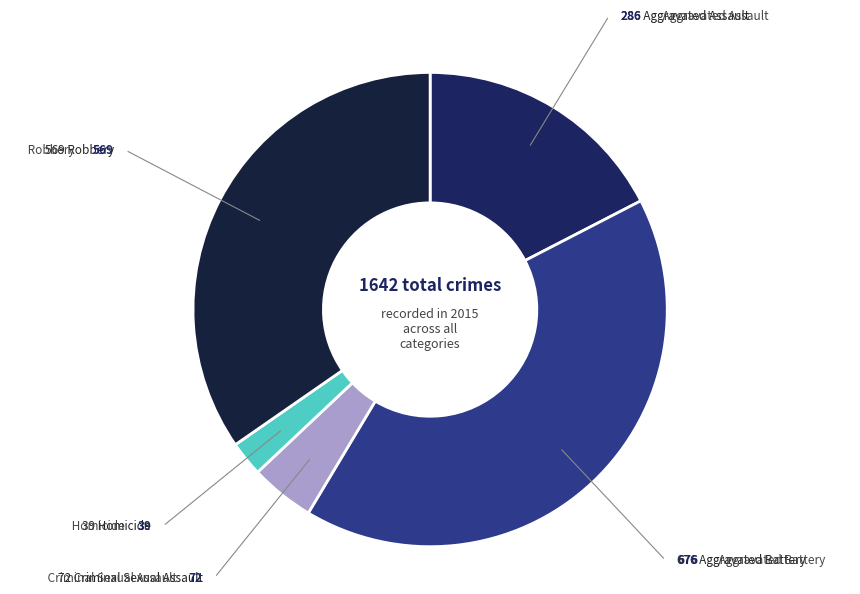

Which slice is the largest?

Aggravated Battery